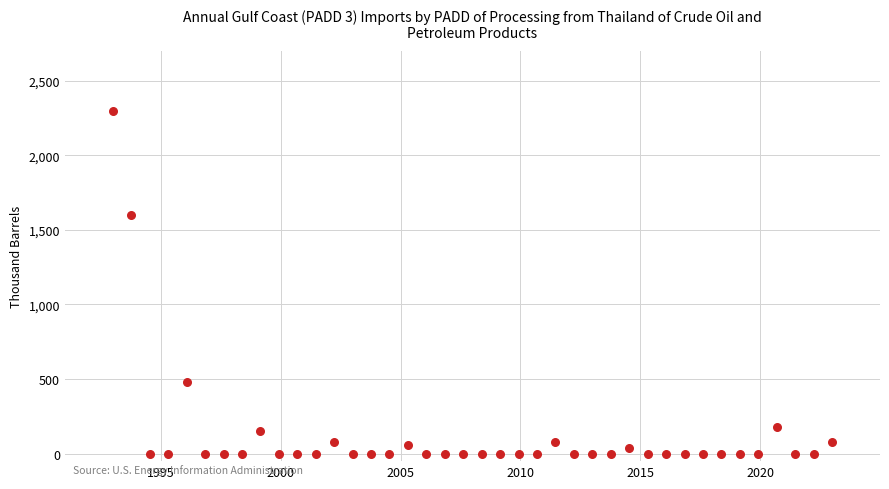

What is the range of Y values (max minus min)?

2300